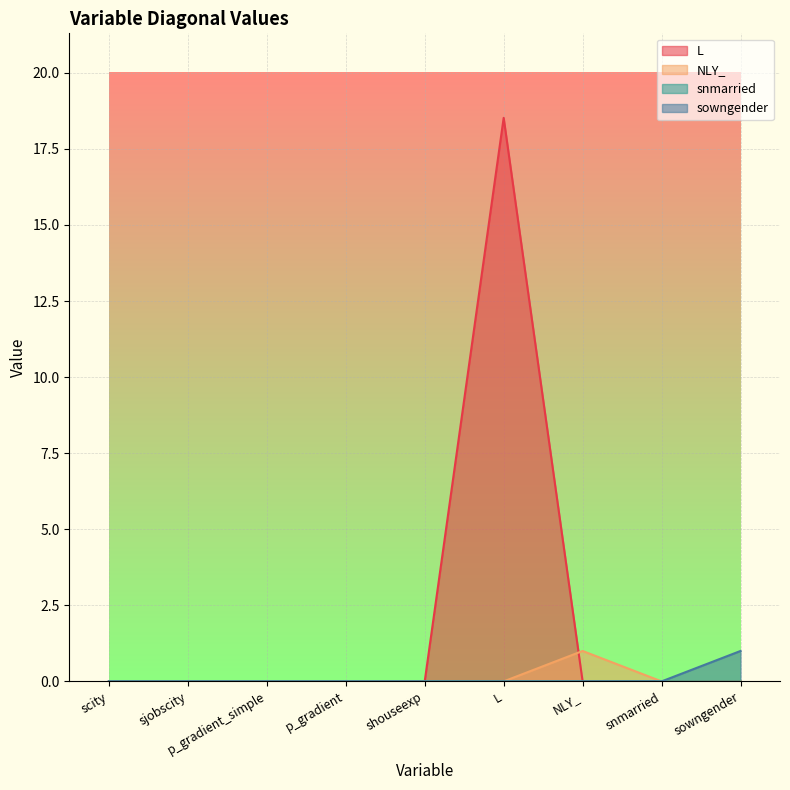

Which series changed the most between scity and p_gradient_simple?

L